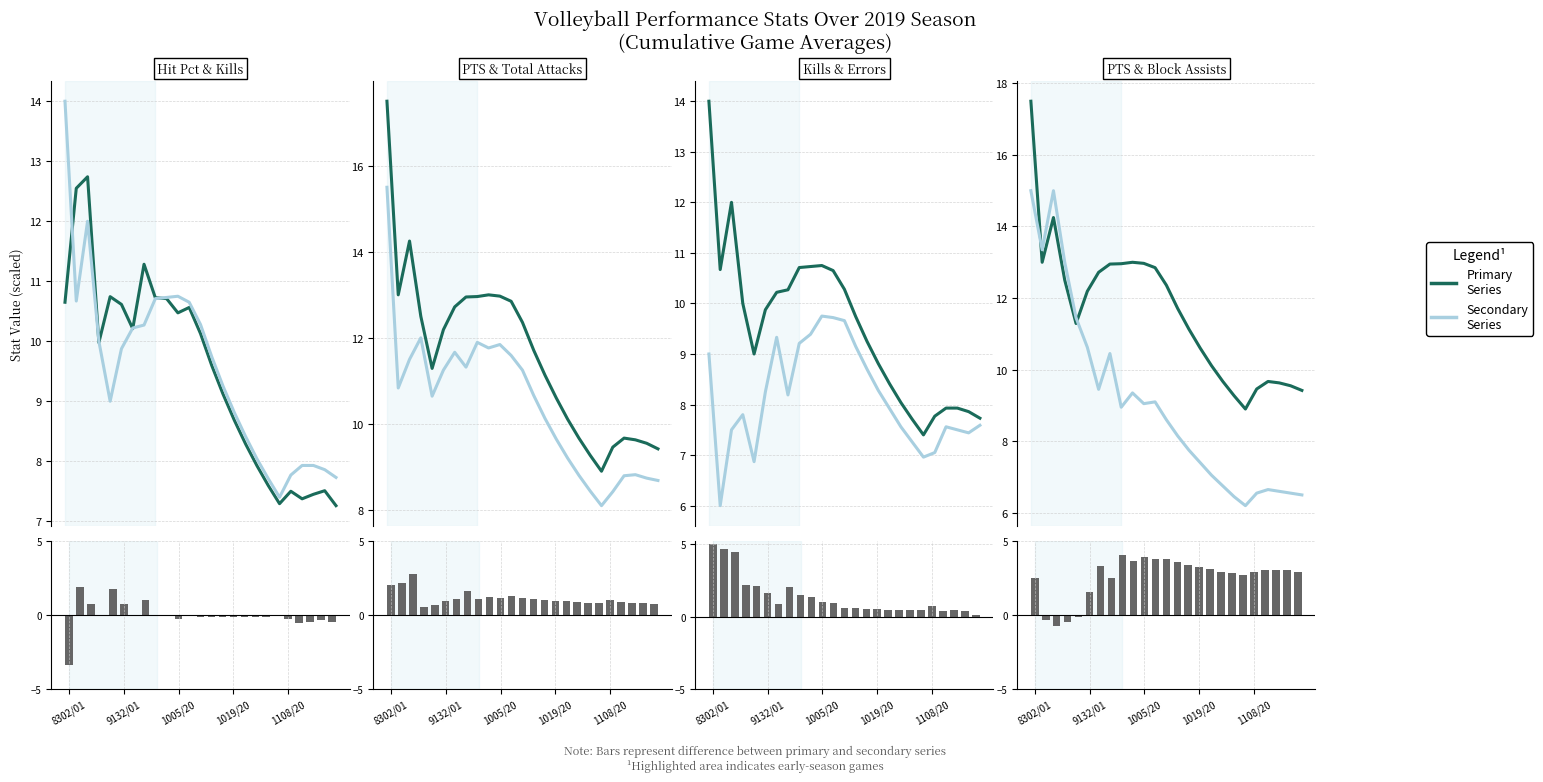

Rank the series by their maximum value, from highest to lowest.

PTS, Total Attacks, Block Assists, Kills, Hit Pct, Errors